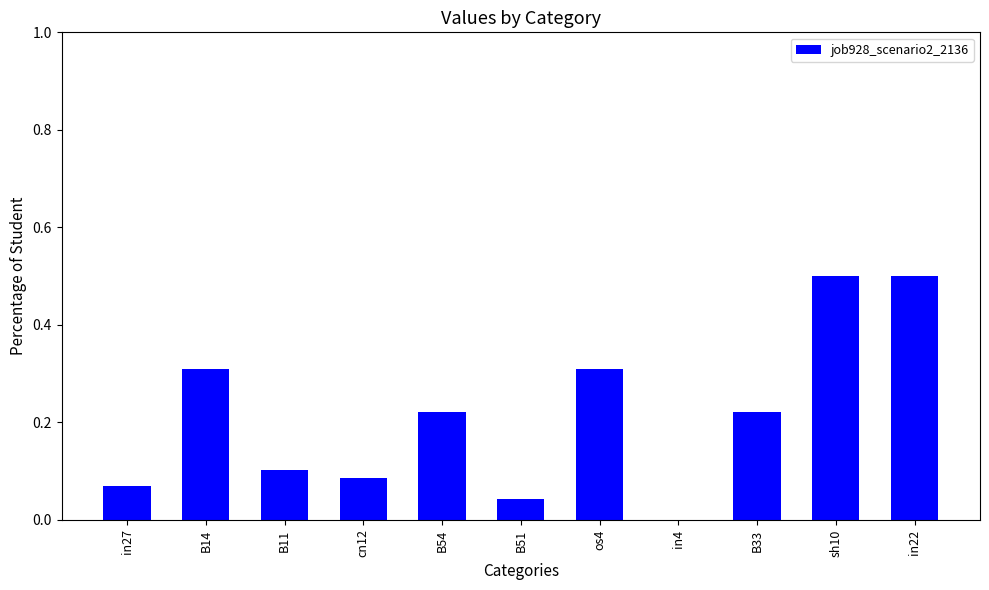

What is the greatest value displayed?

0.5